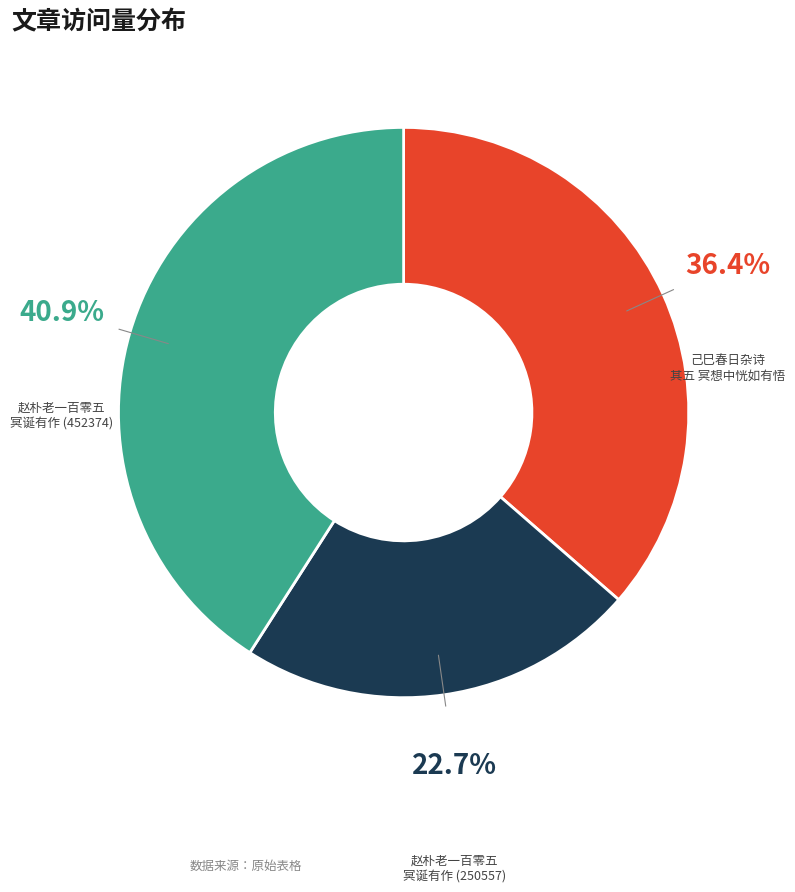

Is there a majority slice in this chart?

No